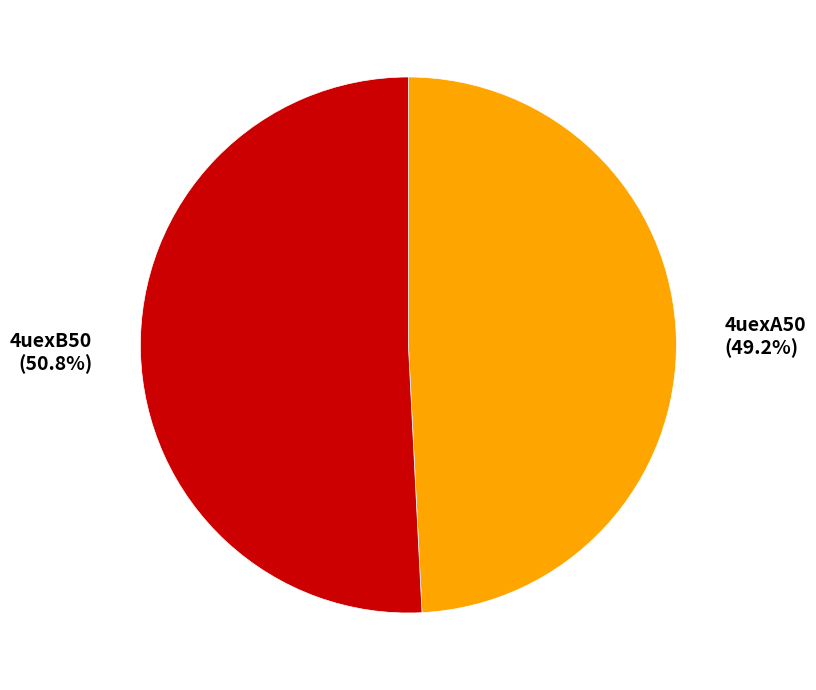

What is the ratio of the value at 4uexA50 to the value at 4uexB50?

1.0